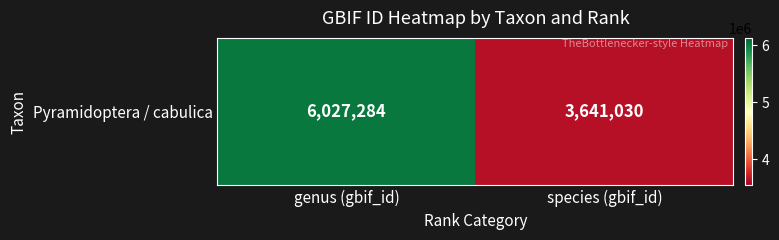

What is the greatest value displayed?

6027284